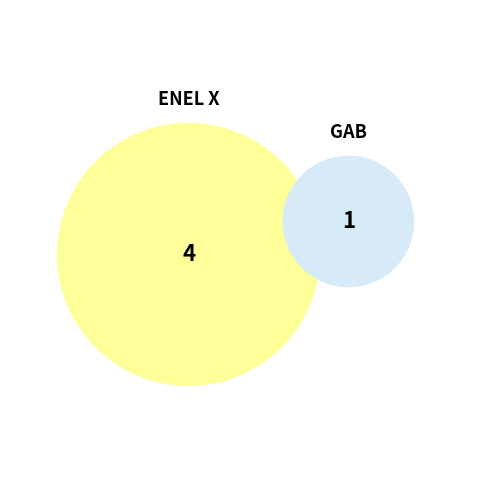

To the nearest percent, what is the average slice percentage?

50%